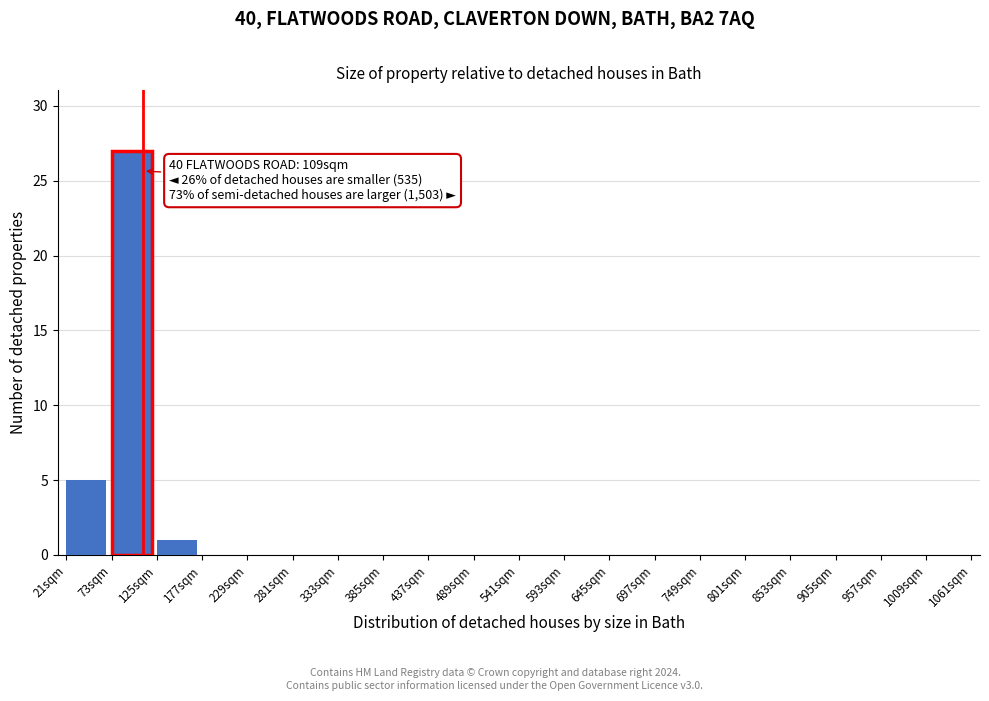

Reading right to left, list all the values displayed in this chart.

1009sqm=0	957sqm=0	905sqm=0	853sqm=0	801sqm=0	749sqm=0	697sqm=0	645sqm=0	593sqm=0	541sqm=0	489sqm=0	437sqm=0	385sqm=0	333sqm=0	281sqm=0	229sqm=0	177sqm=0	125sqm=1	73sqm=27	21sqm=5